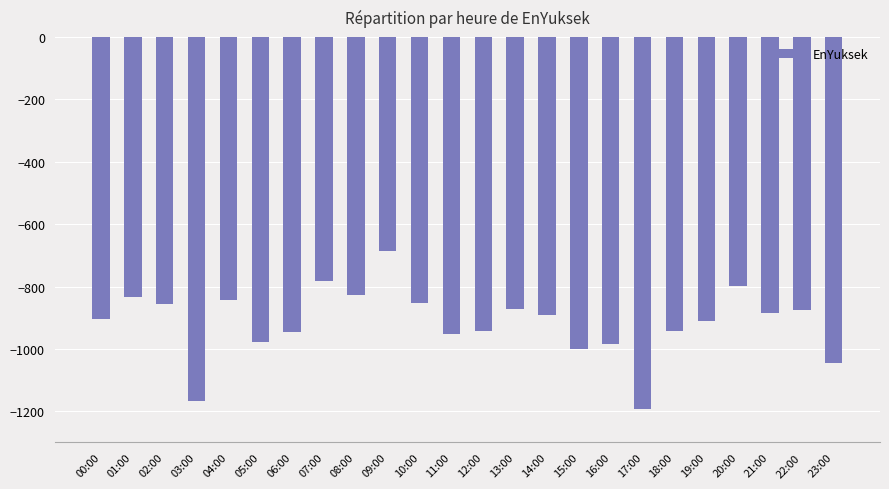

What is the minimum value shown in the chart?

-1192.5